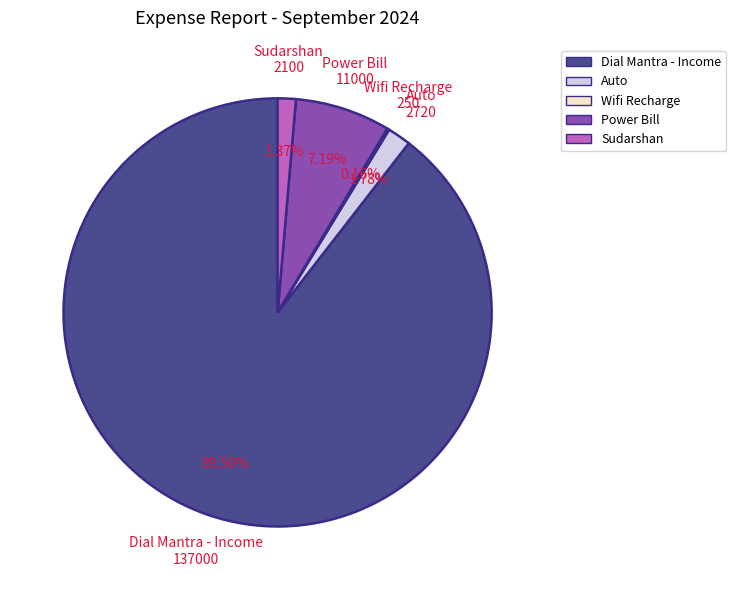

Do Sudarshan and Auto together represent more than half of the pie?

No